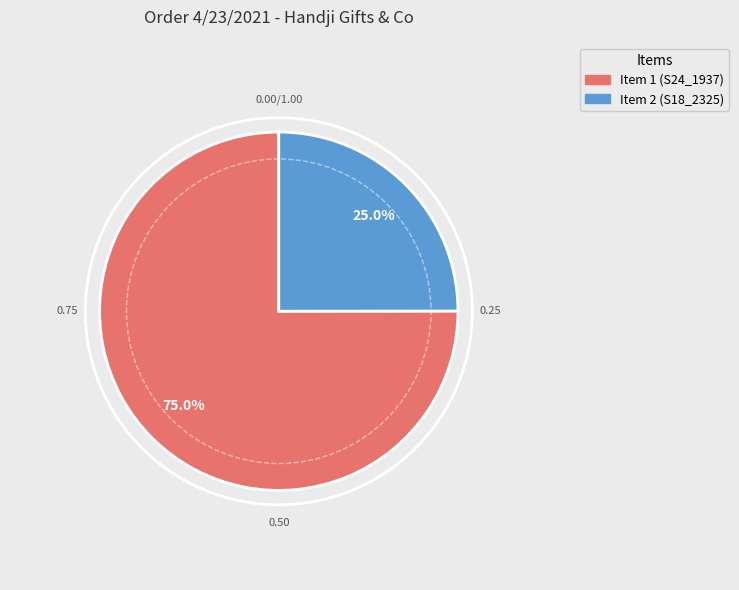

What percentage is the Item 2 (S18_2325) slice, to the nearest percent?

25%